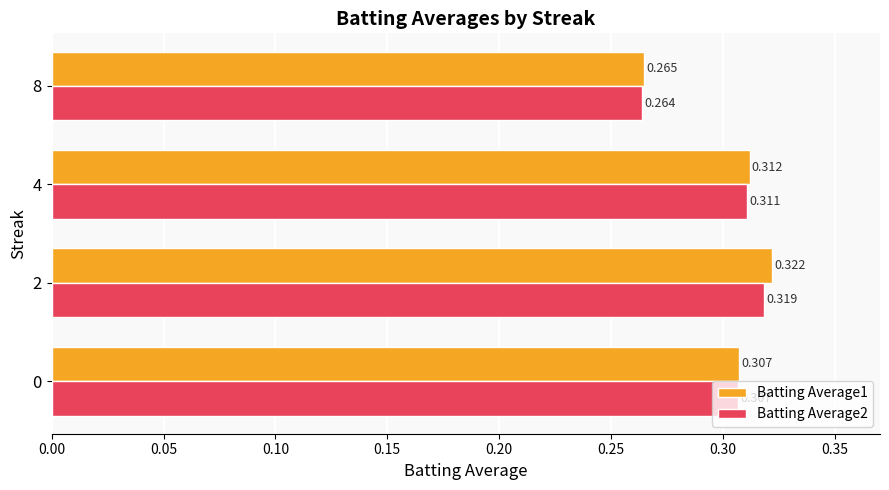

Is the value of Batting Average1 at 2 greater than the value of Batting Average2 at 4?

Yes